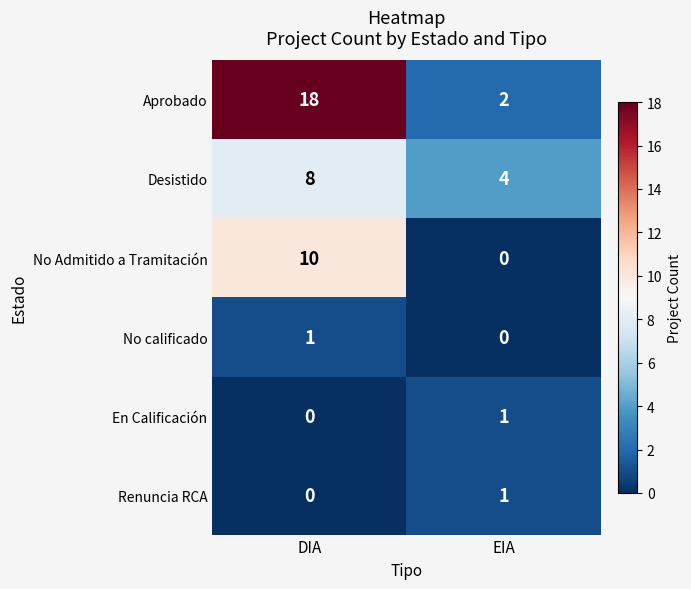

Between DIA and EIA, which series saw the biggest shift?

Aprobado